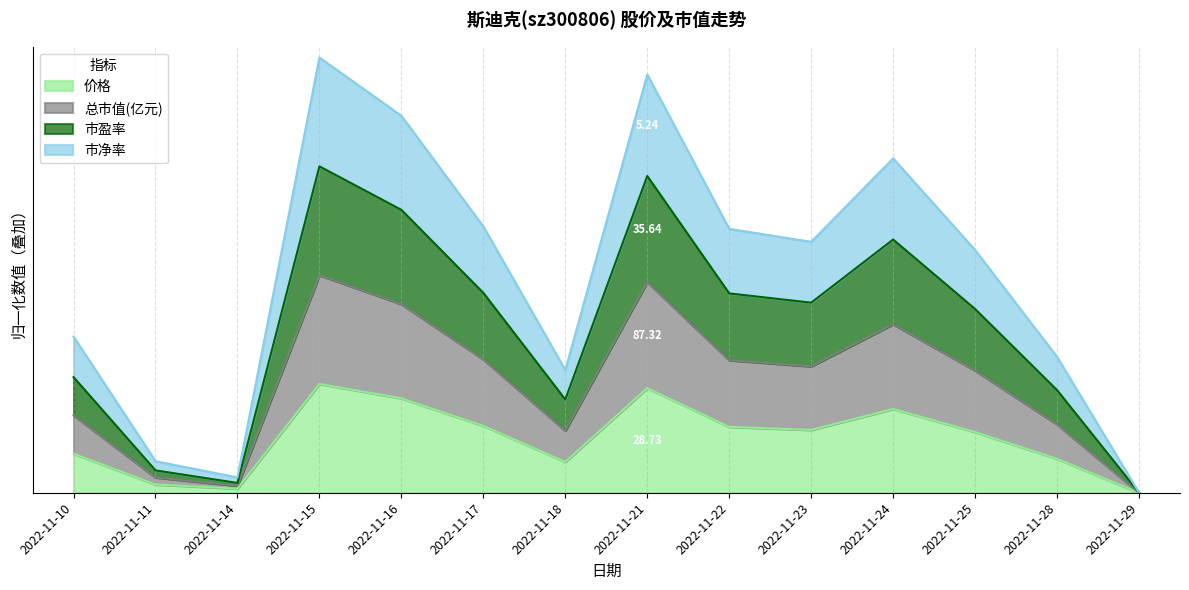

Reading left to right, extract all data points from this chart.

价格: 2022-11-10=0.4	2022-11-11=0.1	2022-11-14=0.0	2022-11-15=1.0	2022-11-16=0.9	2022-11-17=0.6	2022-11-18=0.3	2022-11-21=1.0	2022-11-22=0.6	2022-11-23=0.6	2022-11-24=0.8	2022-11-25=0.6	2022-11-28=0.3	2022-11-29=0.0
总市值(亿元): 2022-11-10=1.1	2022-11-11=0.2	2022-11-14=0.1	2022-11-15=3.0	2022-11-16=2.6	2022-11-17=1.8	2022-11-18=0.9	2022-11-21=2.9	2022-11-22=1.8	2022-11-23=1.7	2022-11-24=2.3	2022-11-25=1.7	2022-11-28=0.9	2022-11-29=0.0
市盈率: 2022-11-10=0.7	2022-11-11=0.1	2022-11-14=0.1	2022-11-15=2.0	2022-11-16=1.7	2022-11-17=1.2	2022-11-18=0.6	2022-11-21=1.9	2022-11-22=1.2	2022-11-23=1.2	2022-11-24=1.5	2022-11-25=1.1	2022-11-28=0.6	2022-11-29=0.0
市净率: 2022-11-10=1.4	2022-11-11=0.3	2022-11-14=0.1	2022-11-15=4.0	2022-11-16=3.5	2022-11-17=2.4	2022-11-18=1.1	2022-11-21=3.8	2022-11-22=2.4	2022-11-23=2.3	2022-11-24=3.1	2022-11-25=2.2	2022-11-28=1.2	2022-11-29=0.0